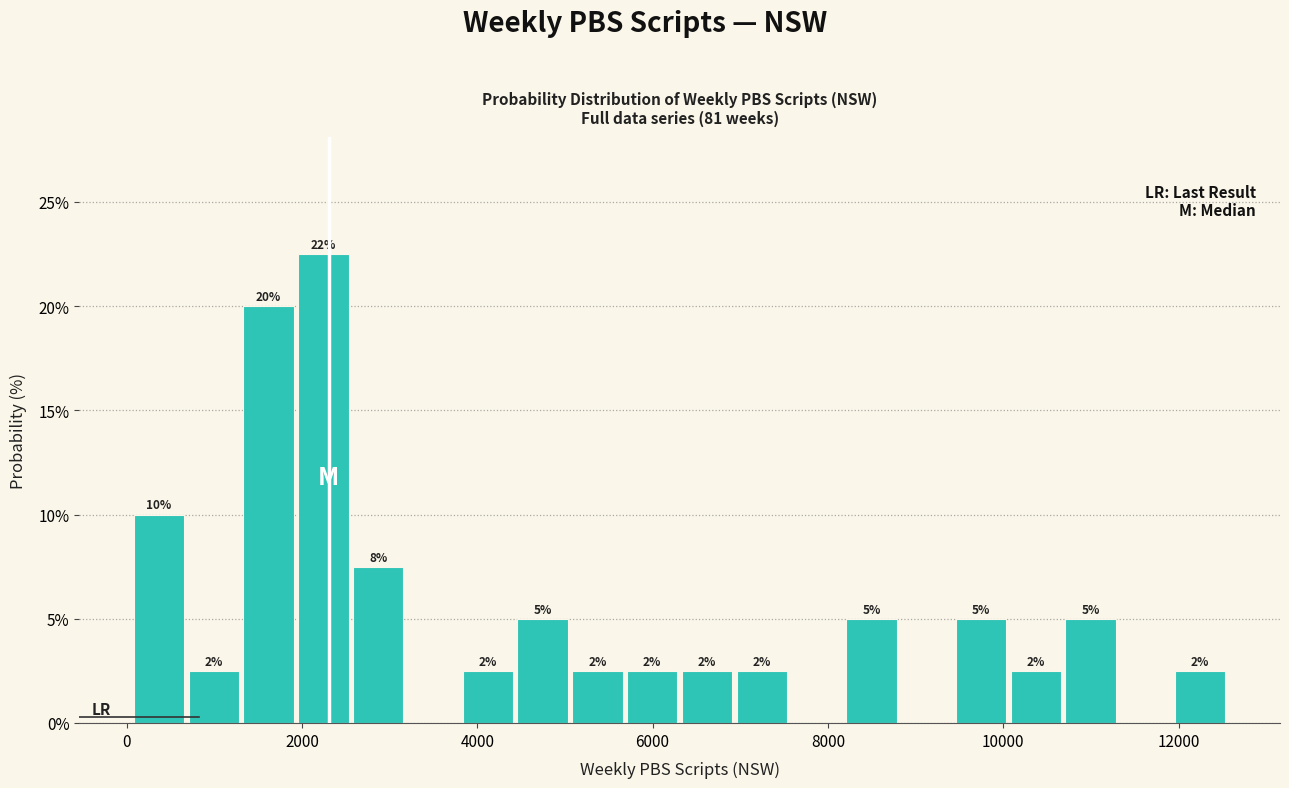

Read against the x-axis, roughly where is the centre of the tallest bar?

2200